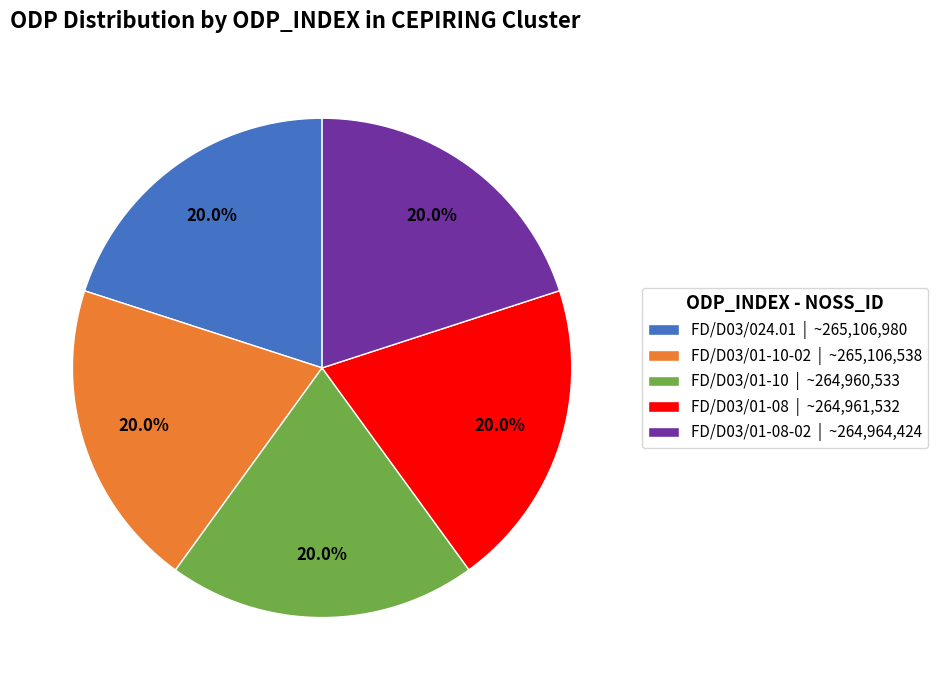

Approximately how many times larger is the value at FD/D03/01-10-02 | ~265,106,538 compared to FD/D03/01-08 | ~264,961,532?

1.0